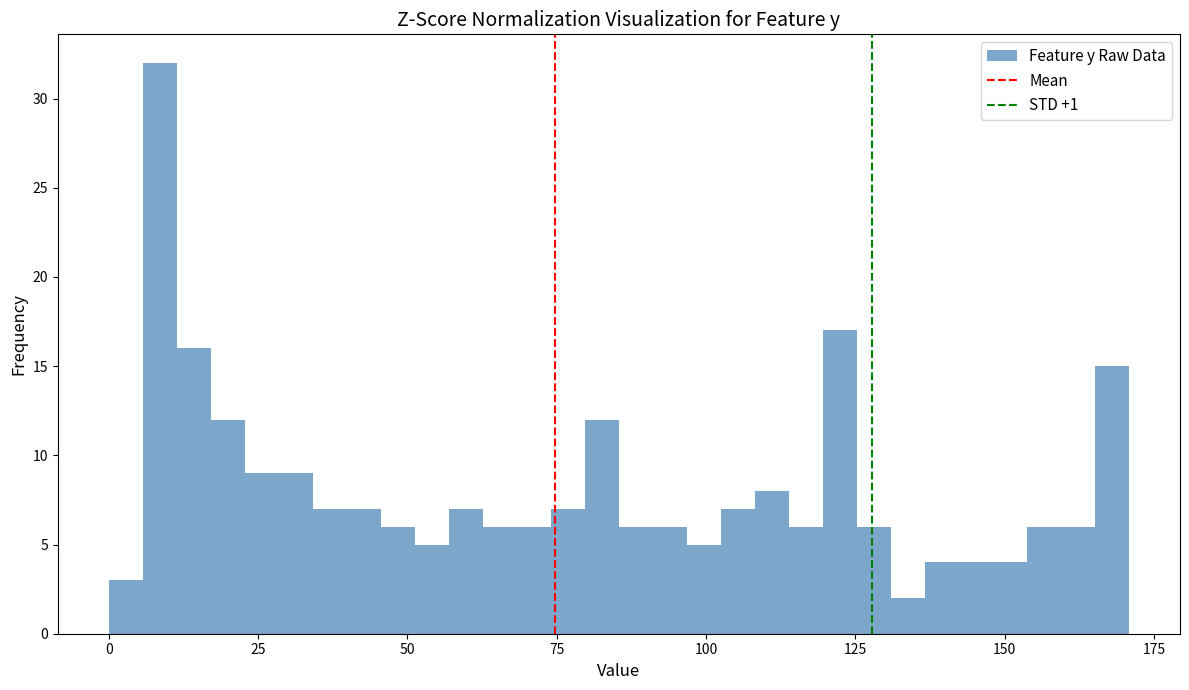

Around what value on the x-axis is the tallest bar? Give the approximate position of its centre, as read against the axis.

10